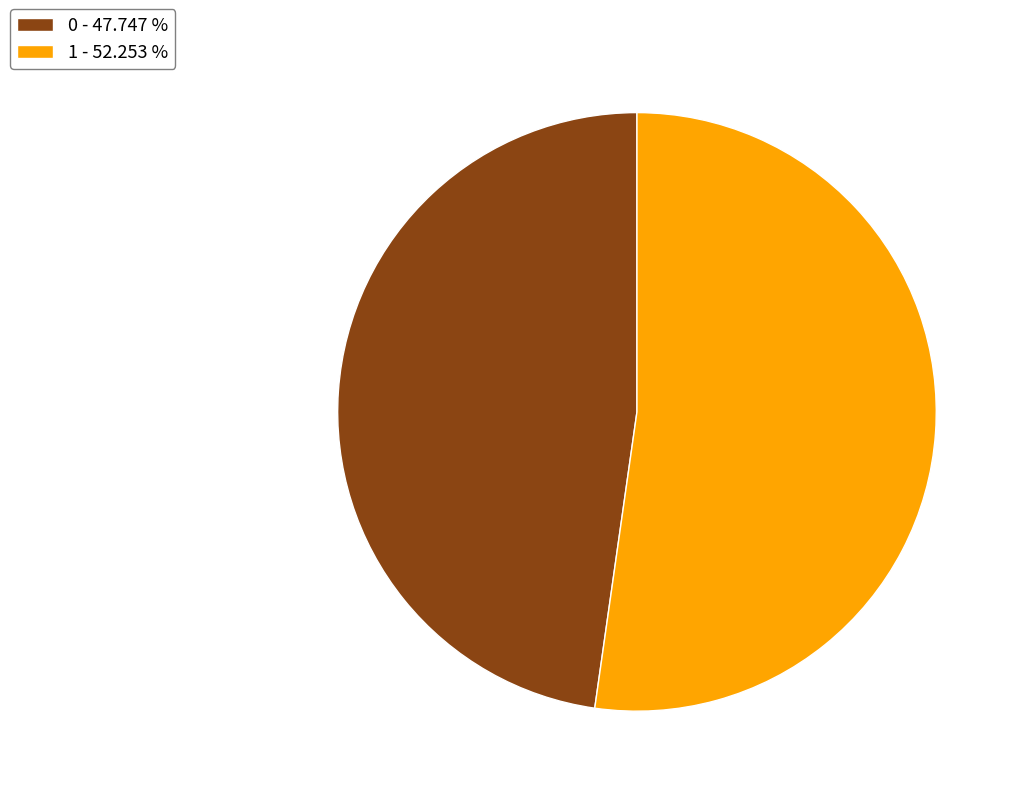

Combined, do 1 - 52.253 % and 0 - 47.747 % account for over 50%?

Yes